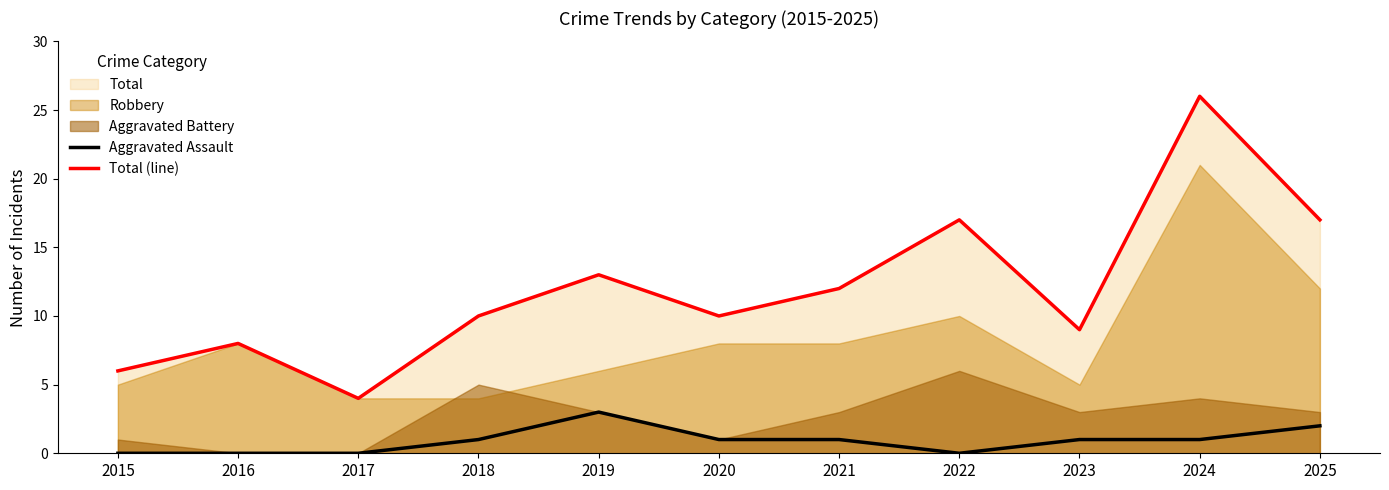

Is it true that Total (line) equals 13 at 2018?

False